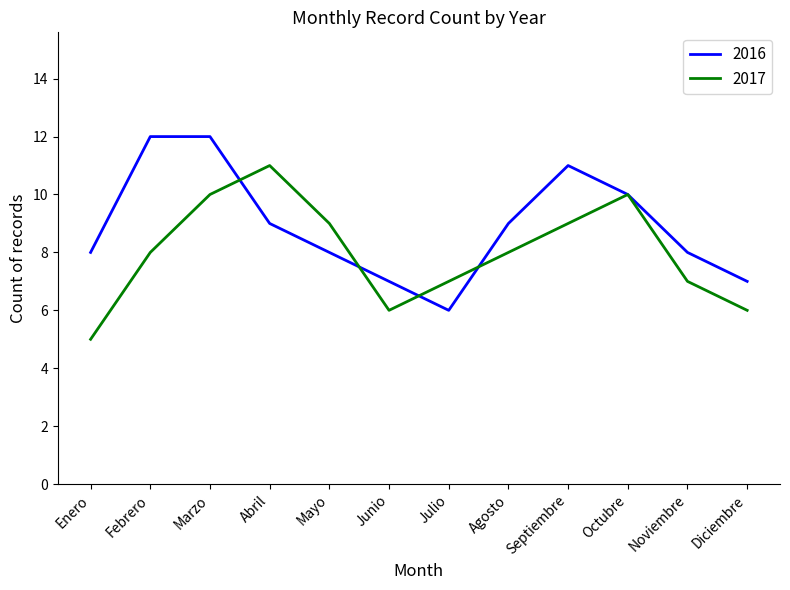

List the series in order of their overall mean, highest first.

2016, 2017